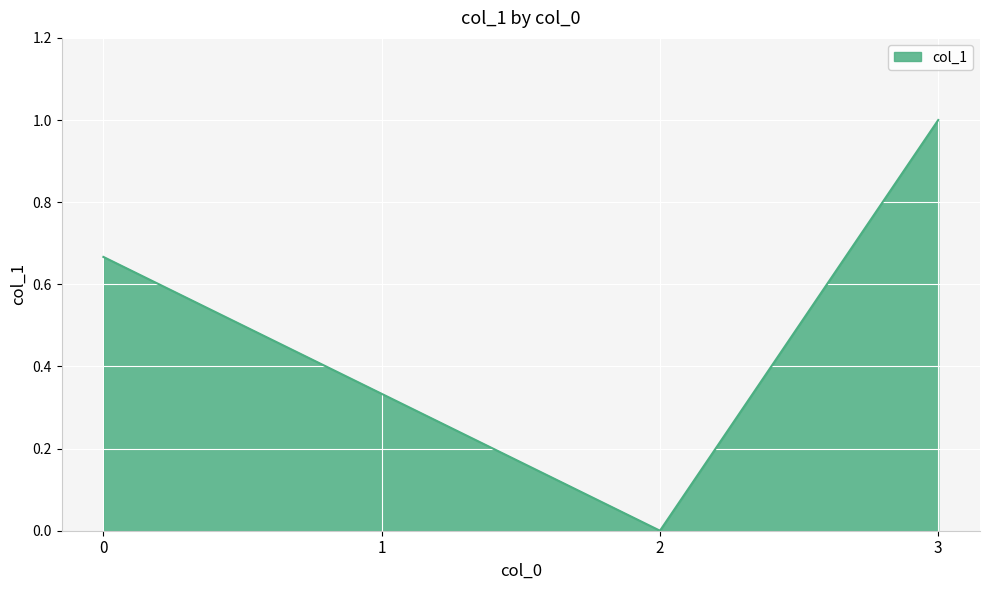

What is the difference between the maximum and minimum values?

1.0